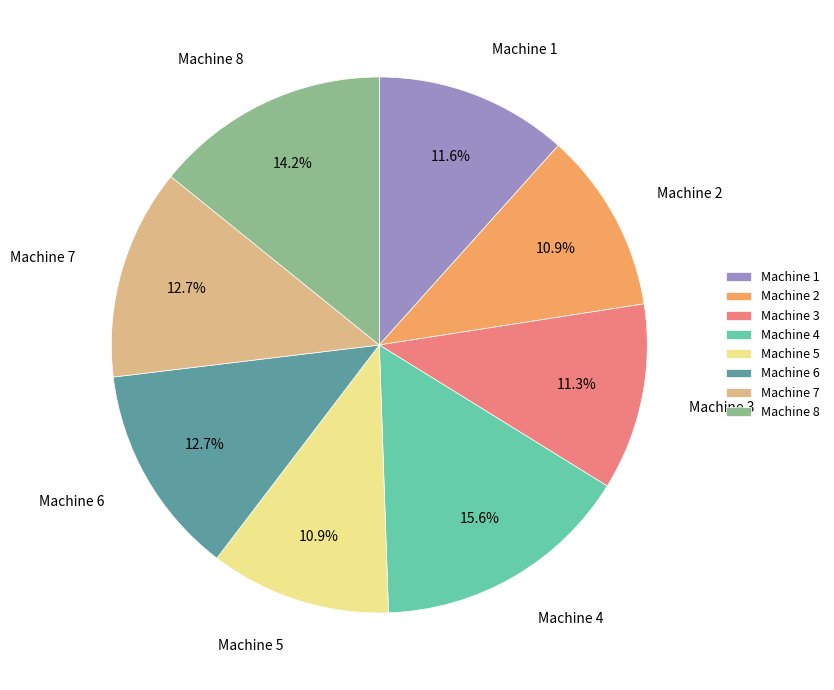

To the nearest percent, what is the average slice percentage?

12%